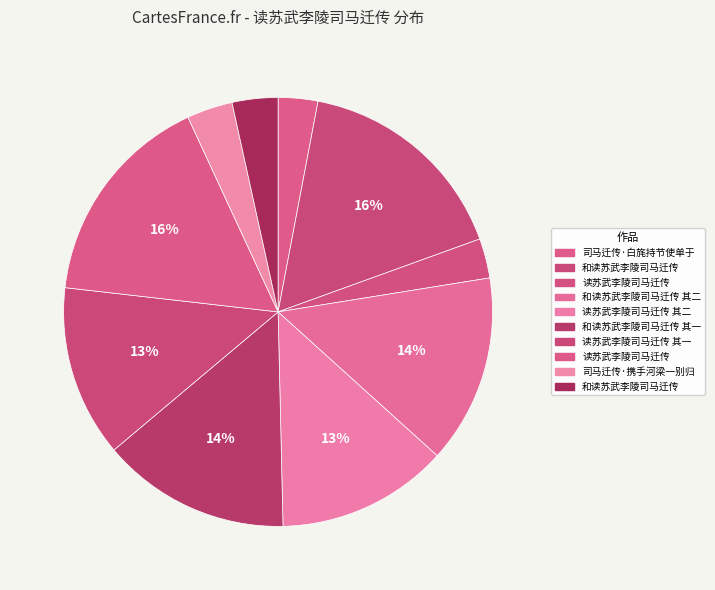

Count the number of slices in the pie.

10